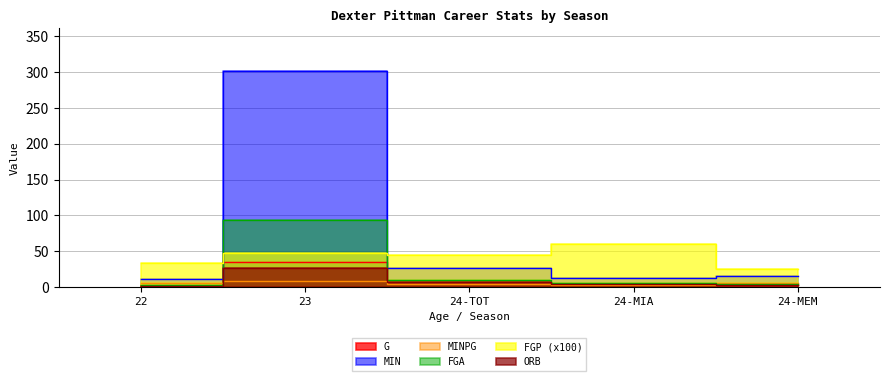

What is the highest value of the FGA series?

94.0